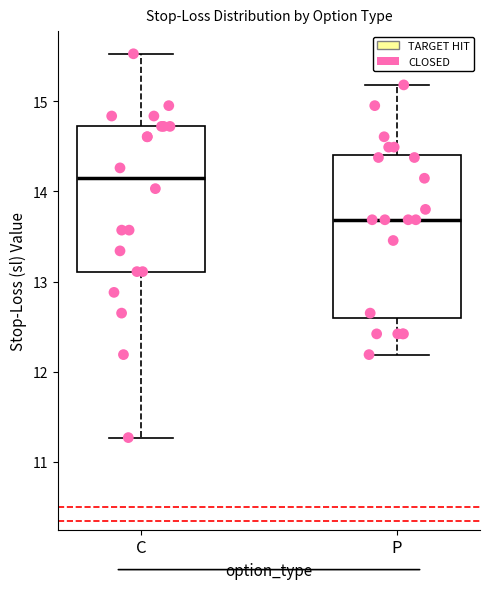

Which box's median line is the lowest?

P